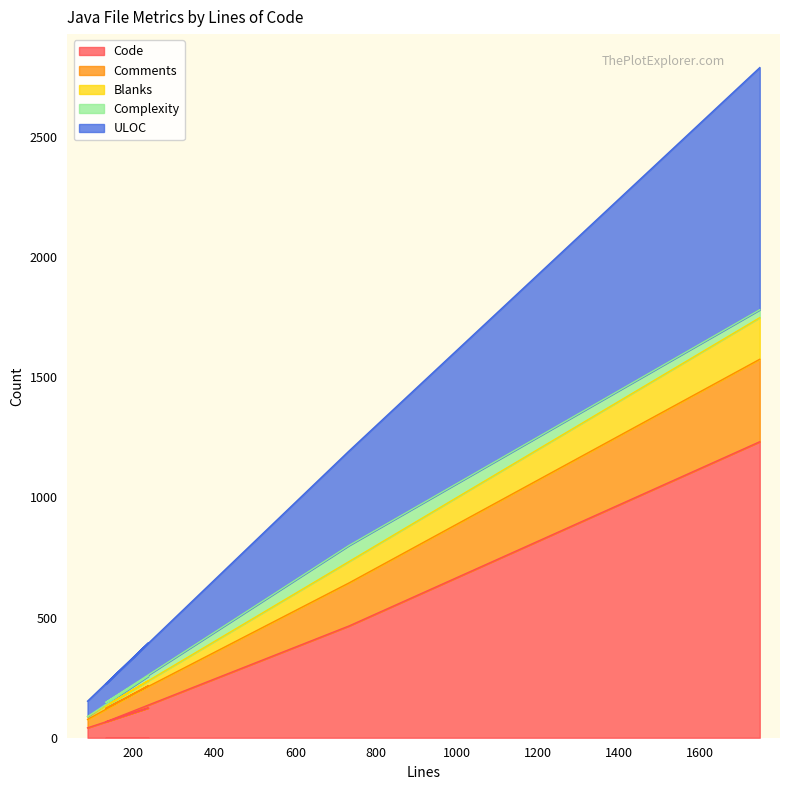

What is the highest value of the Code series?

1231